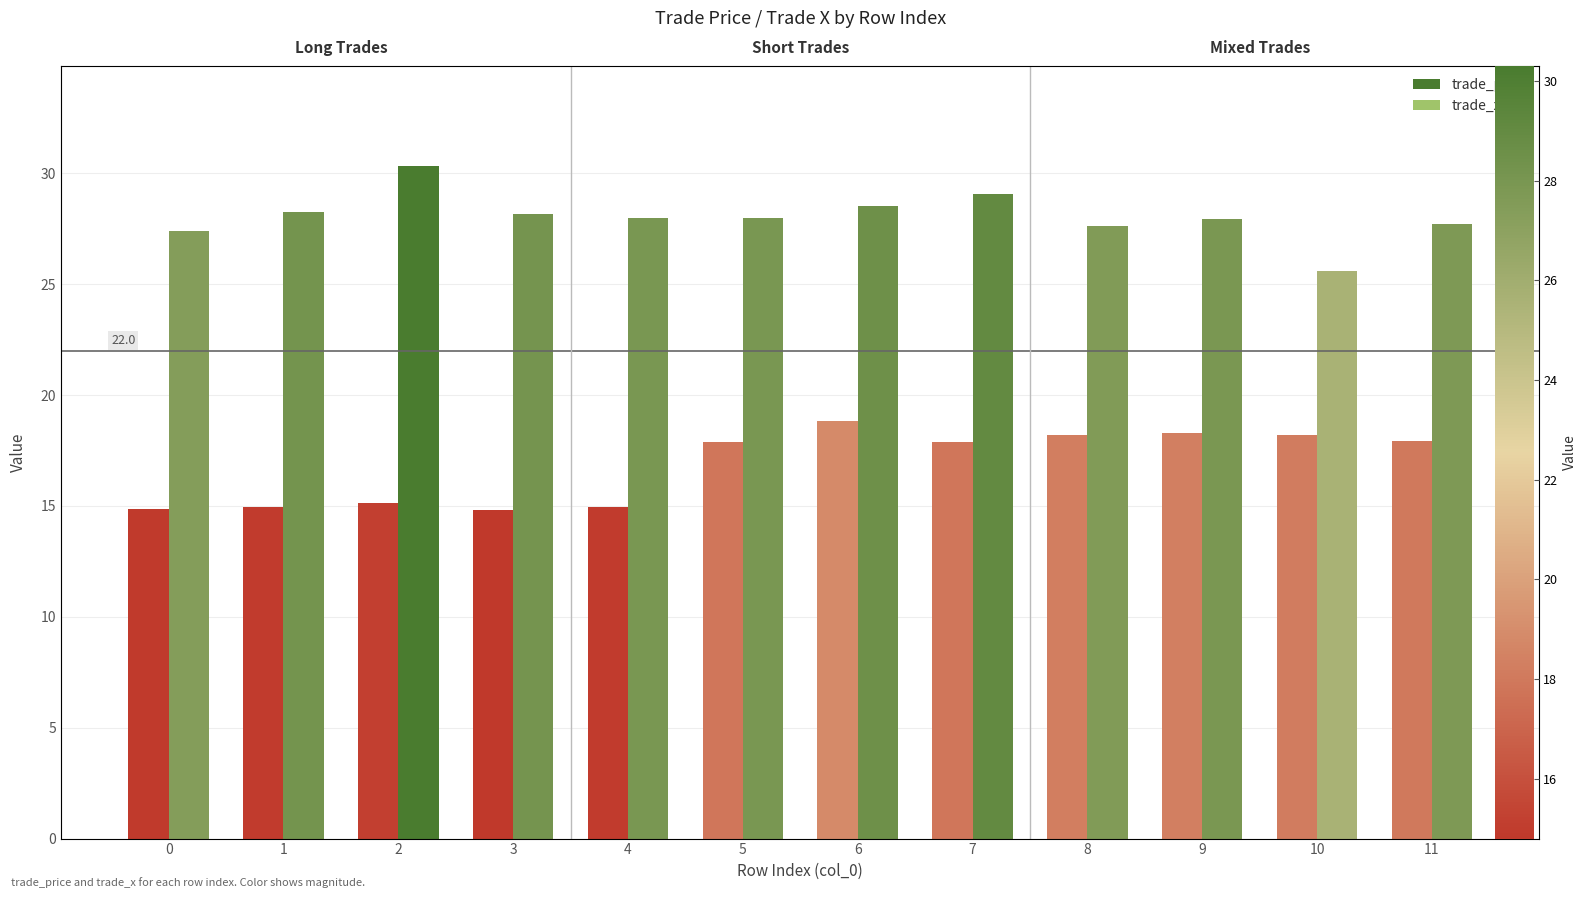

At how many categories does at least one series exceed 30?

1